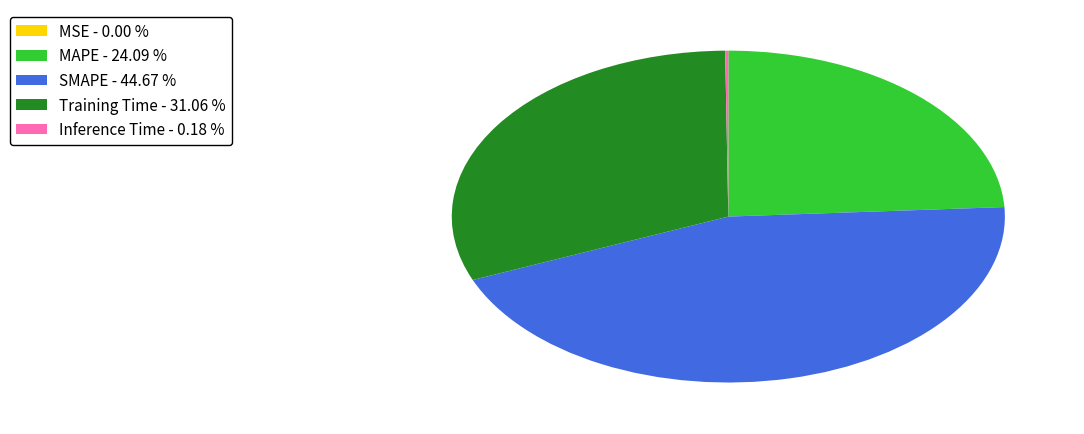

Between MAPE - 24.09 % and SMAPE - 44.67 %, which is larger?

SMAPE - 44.67 %